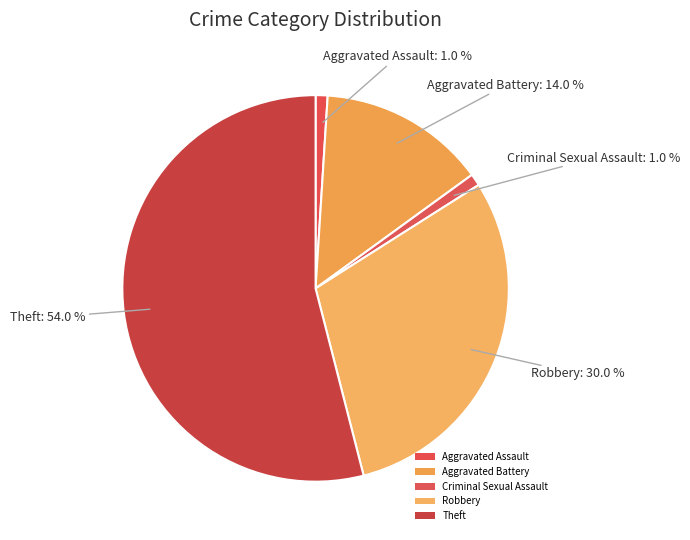

Count the number of slices in the pie.

5